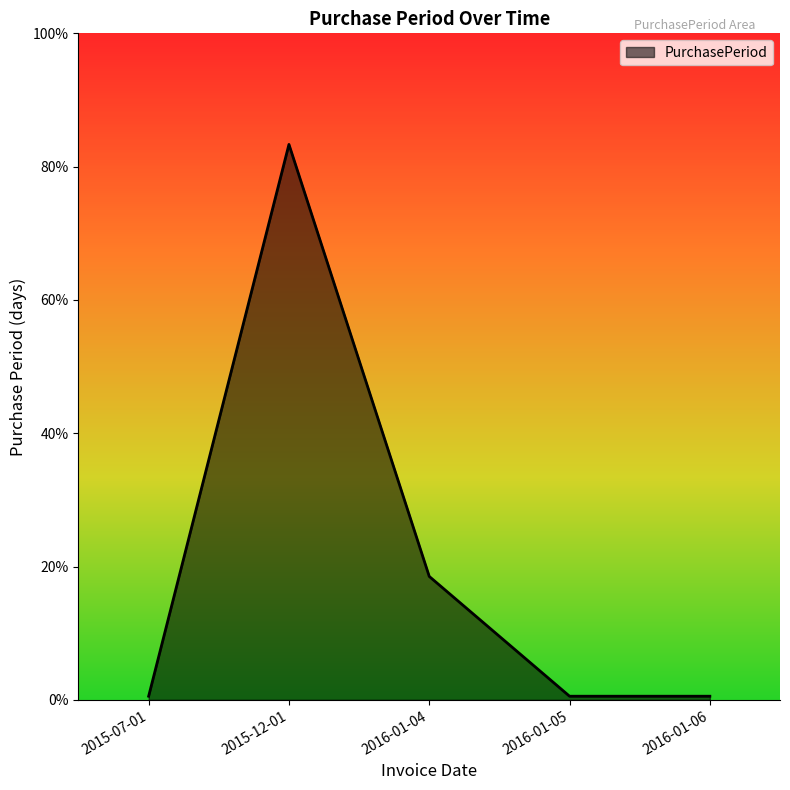

Is this an area chart (filled region under the line)?

Yes